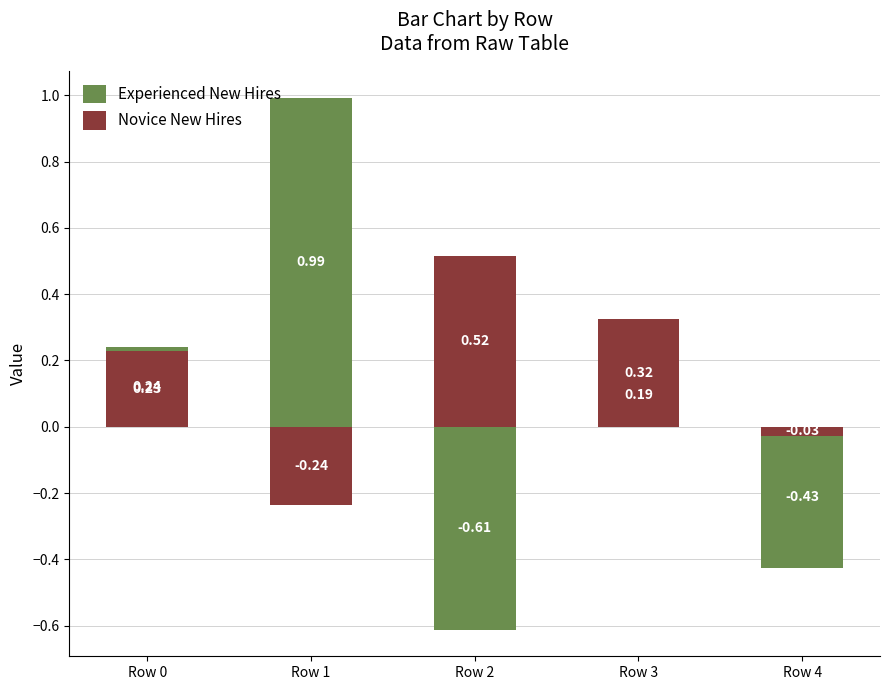

What is the difference between the Novice New Hires values at Row 1 and Row 0?

0.5